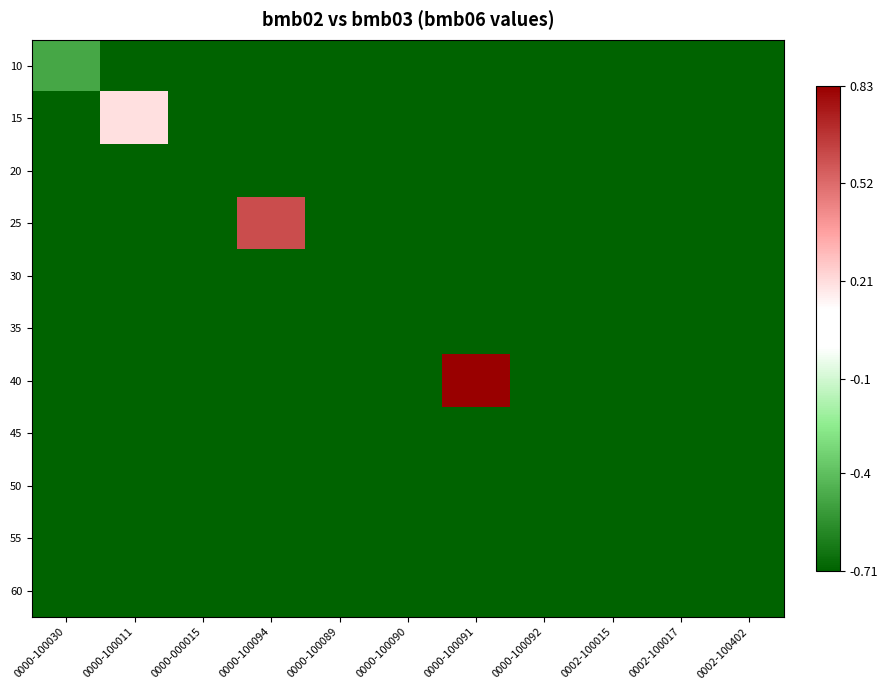

Which series changed the most between 0000-100011 and 0000-100090?

15